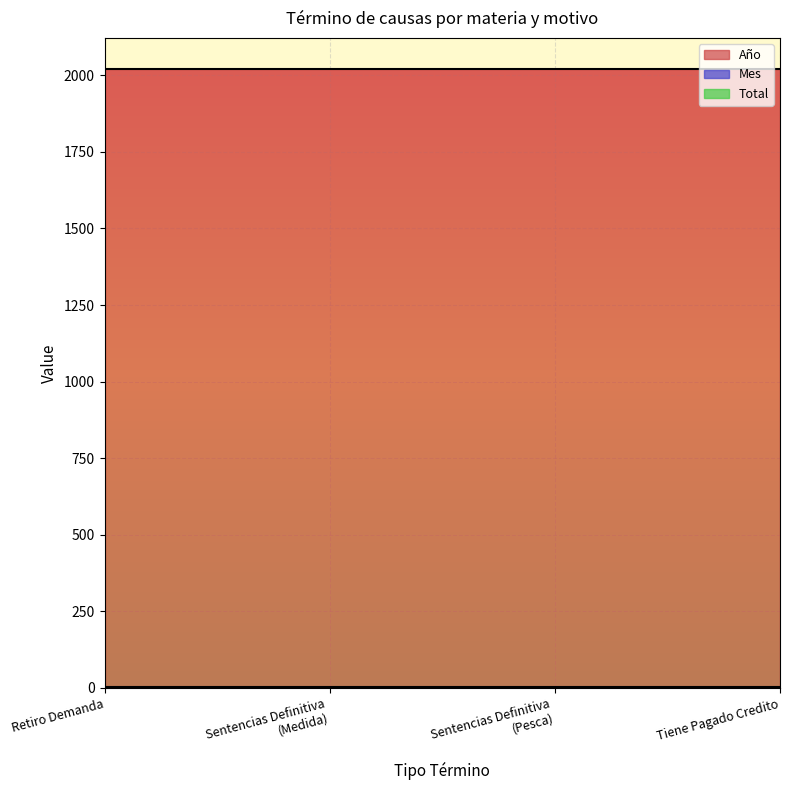

What is the spread (max minus min) of values at Sentencias Definitiva
(Pesca)?

2019